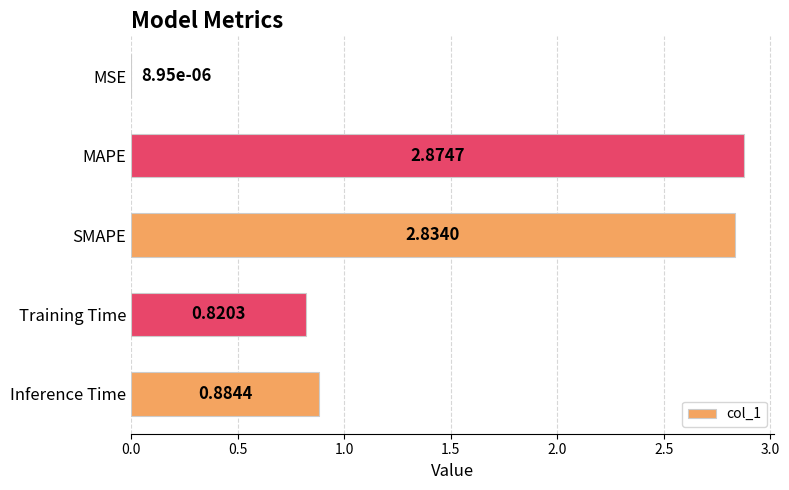

What is the sum of all values?

7.4